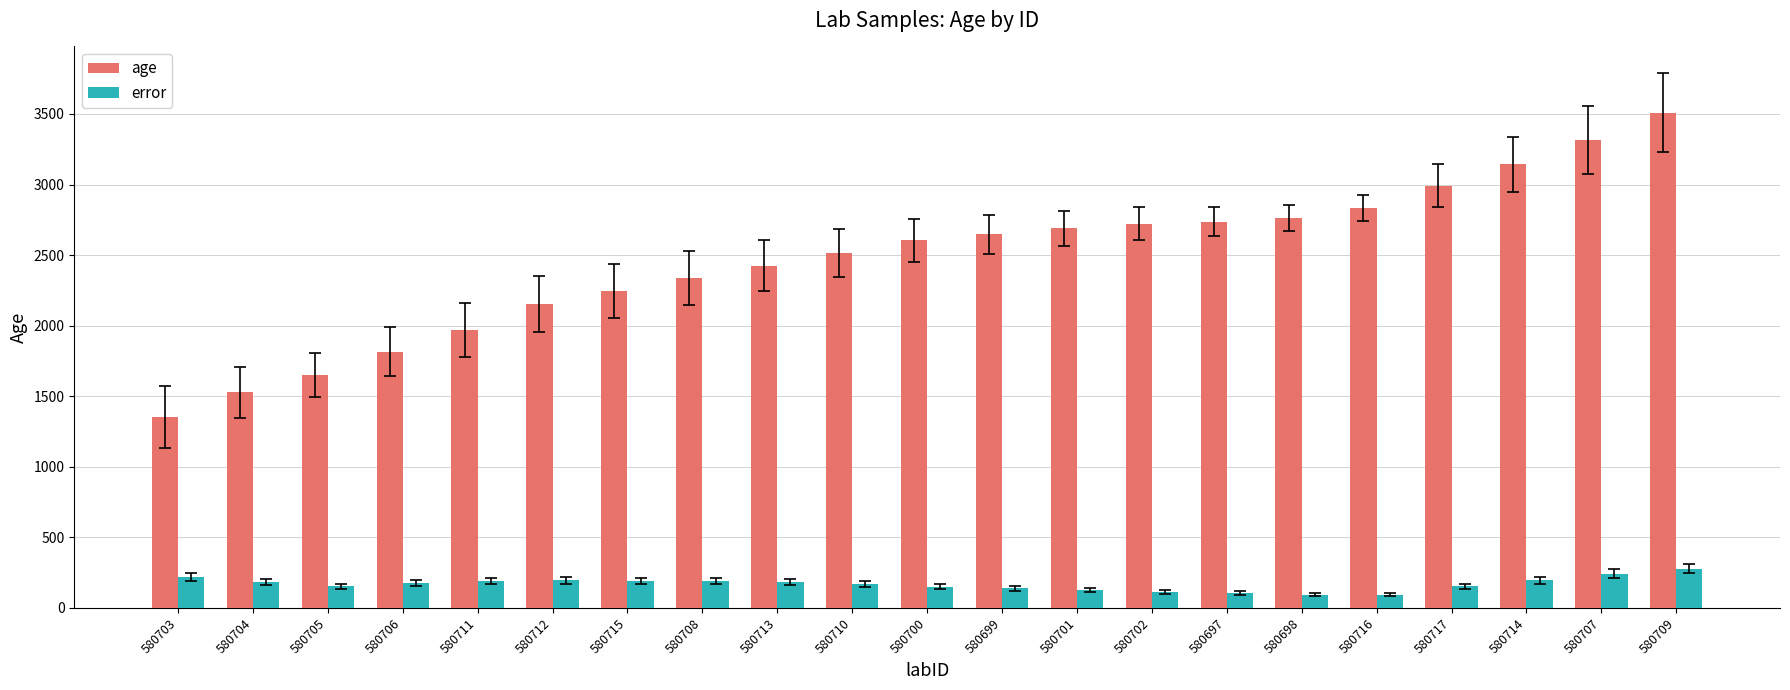

Which series changed the most between 580708 and 580710?

age